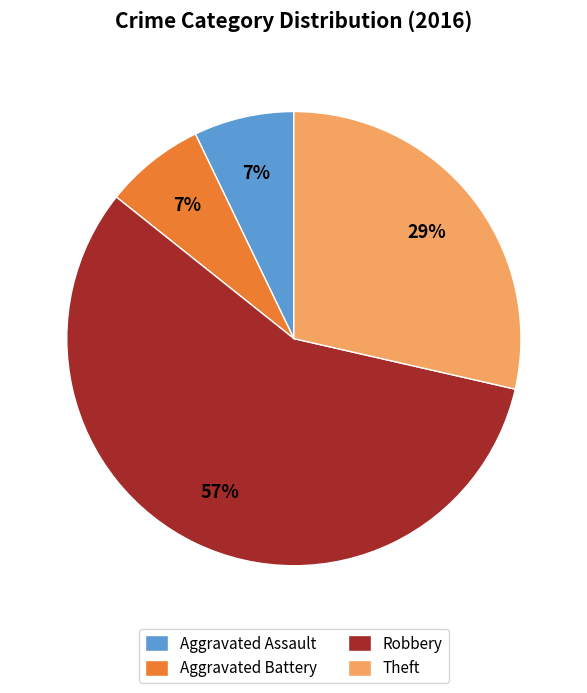

Approximately how many times larger is the value at Robbery compared to Theft?

2.0